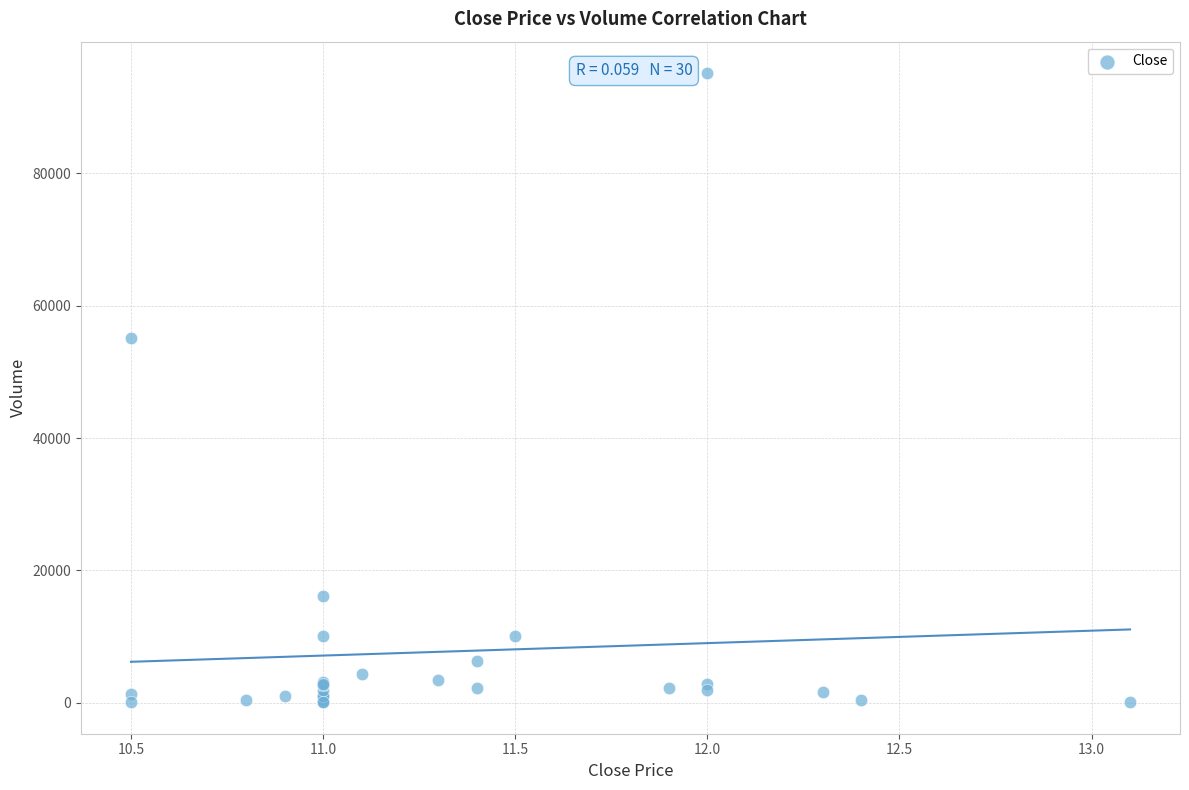

What Y value in the scatter plot is closest to 47600?

55100